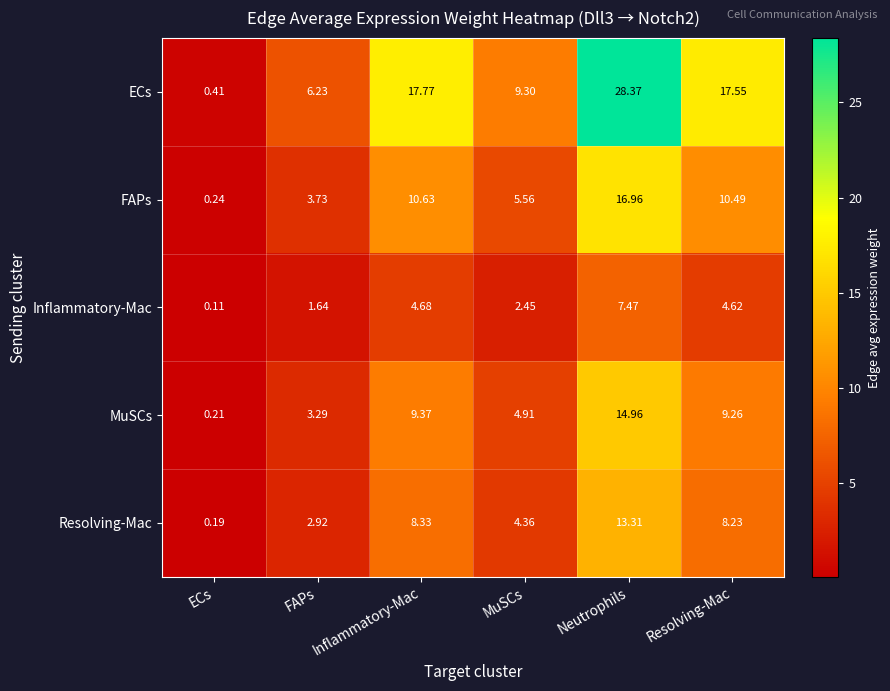

Which label corresponds to the largest value in the chart?

Neutrophils